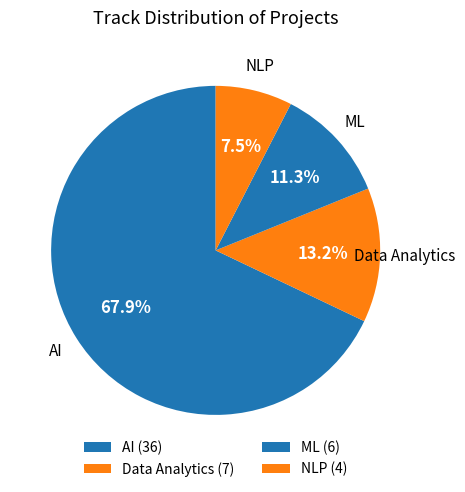

Between ML and Data Analytics, which is larger?

Data Analytics